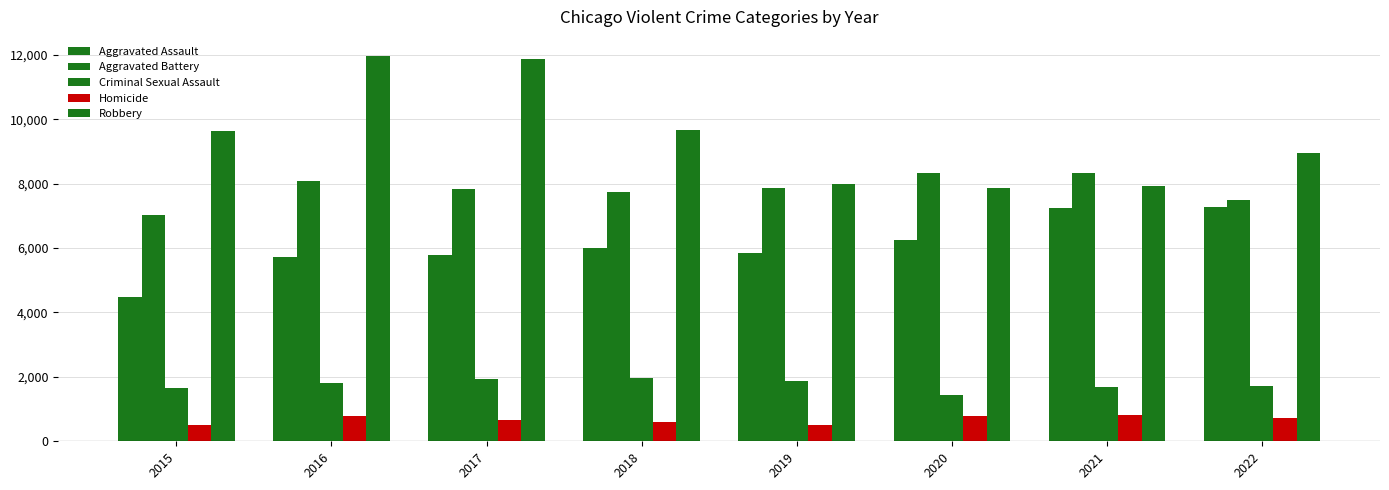

How many bars are there in each group?

5